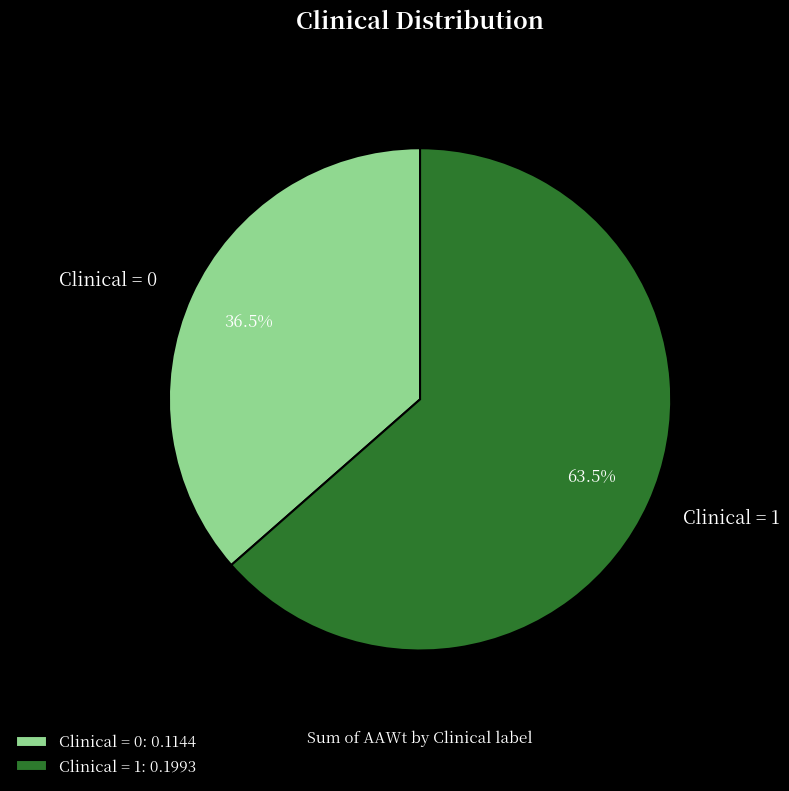

Between Clinical = 1 and Clinical = 0, which is larger?

Clinical = 1